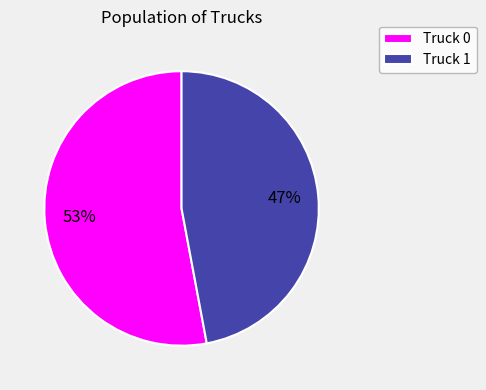

Combined, do Truck 0 and Truck 1 account for over 50%?

Yes